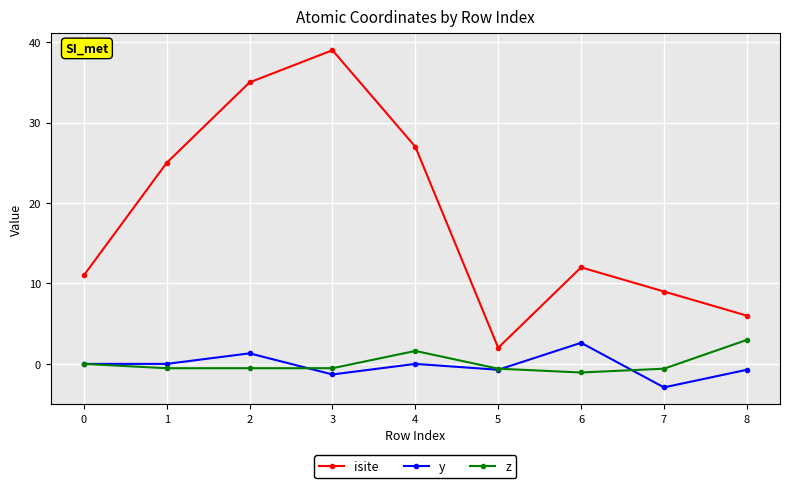

How many values in the isite series are below 12?

4